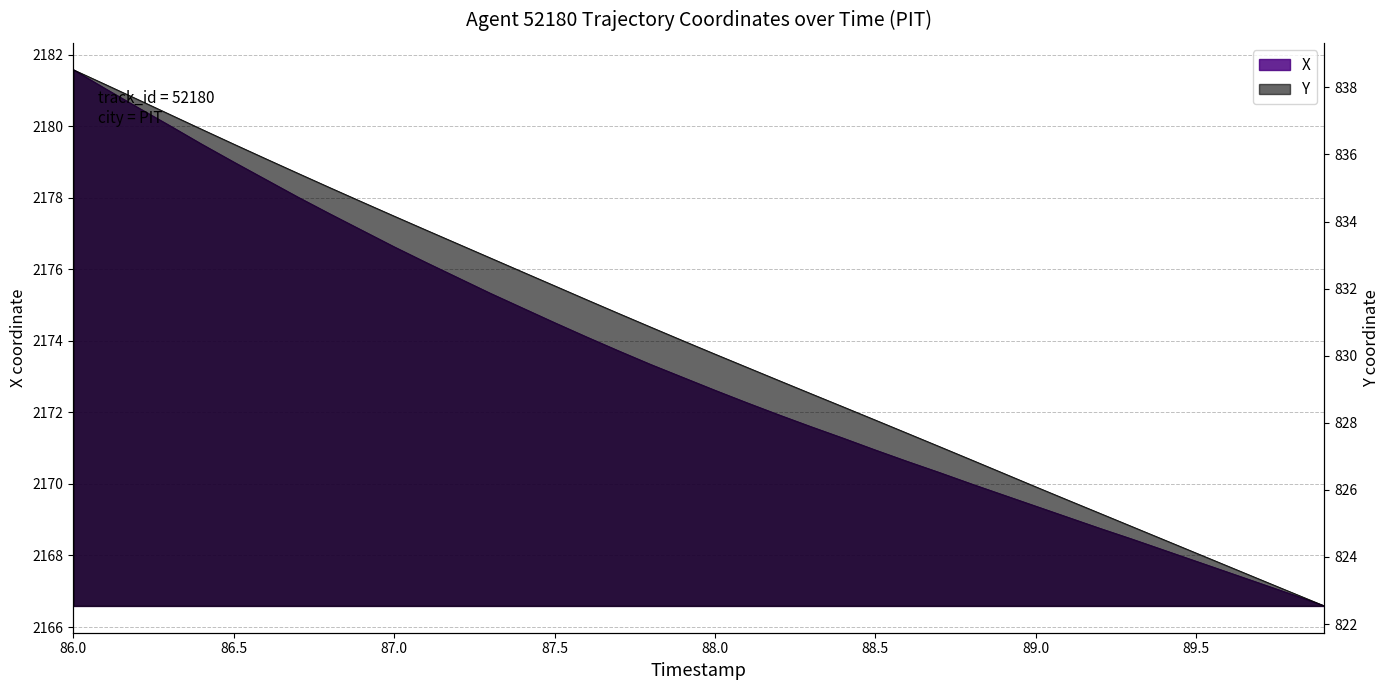

Reading left to right, what are all the values shown in this chart?

X: 2181.6	2181.1	2180.5	2180.0	2179.5	2179.0	2178.5	2178.0	2177.6	2177.1	2176.6	2176.2	2175.8	2175.3	2174.9	2174.5	2174.1	2173.7	2173.3	2173.0	2172.6	2172.3	2171.9	2171.6	2171.3	2170.9	2170.6	2170.3	2170.0	2169.7	2169.4	2169.1	2168.8	2168.5	2168.2	2167.8	2167.5	2167.2	2166.9	2166.6
Y: 838.5	838.1	837.6	837.2	836.8	836.3	835.9	835.4	835.0	834.6	834.2	833.7	833.3	832.9	832.5	832.1	831.7	831.3	830.9	830.5	830.0	829.7	829.3	828.9	828.5	828.1	827.7	827.3	826.9	826.5	826.1	825.7	825.3	824.9	824.5	824.1	823.7	823.3	822.9	822.5